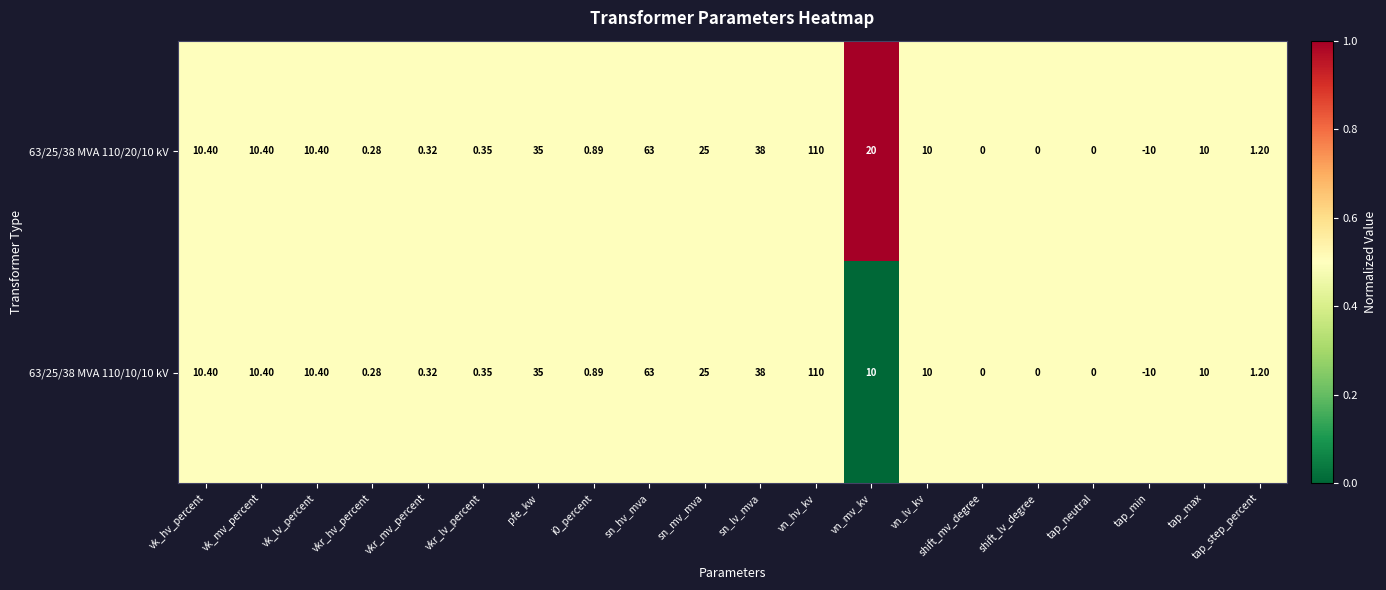

Is the value of 63/25/38 MVA 110/20/10 kV at tap_min greater than the value of 63/25/38 MVA 110/10/10 kV at sn_hv_mva?

No